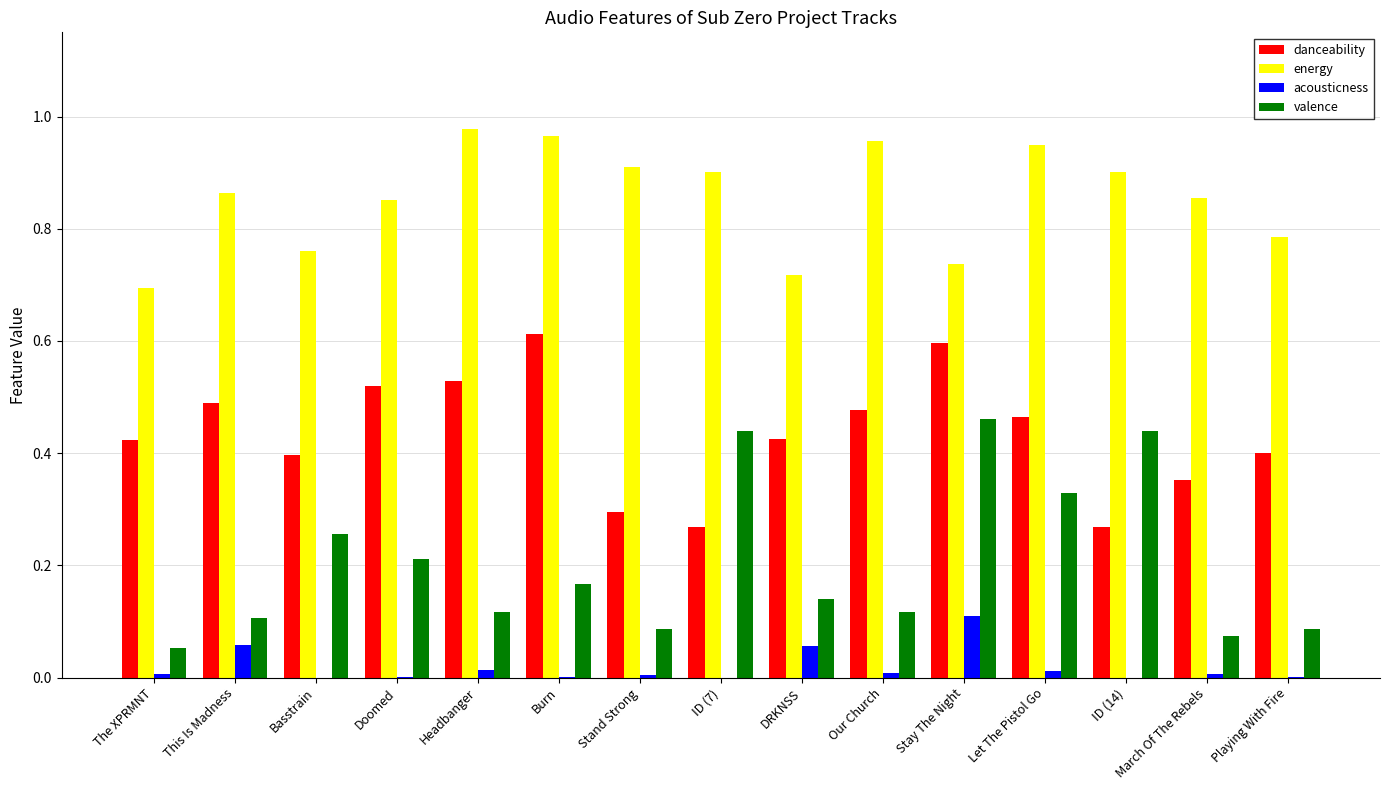

Is the value of energy at DRKNSS greater than the value of danceability at Doomed?

Yes